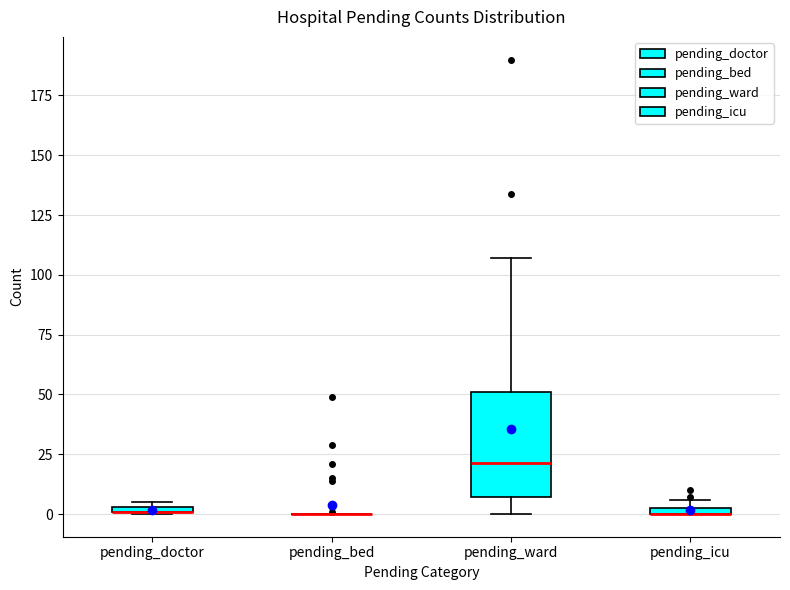

Which box is the tallest, from its lower edge to its upper edge?

pending_ward